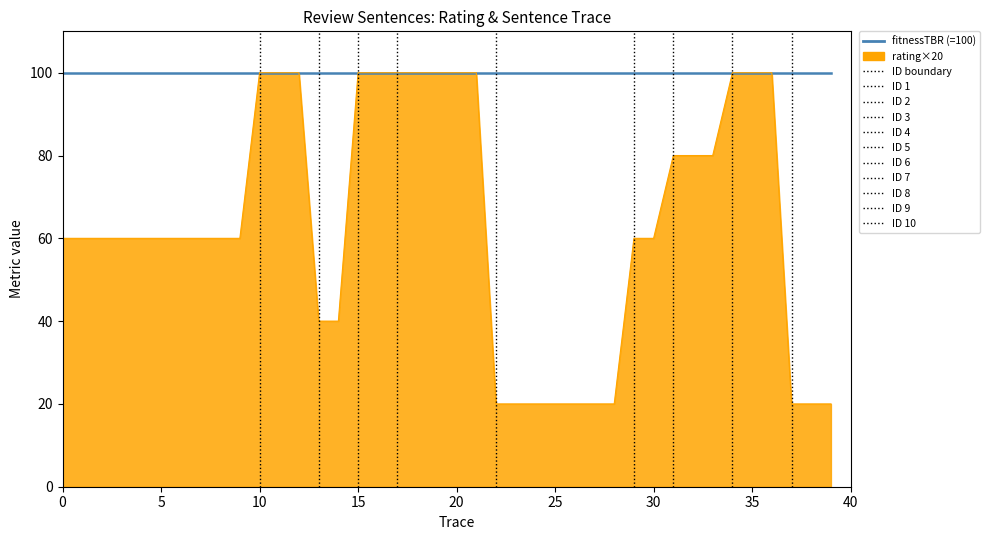

What is the smallest value displayed?

20